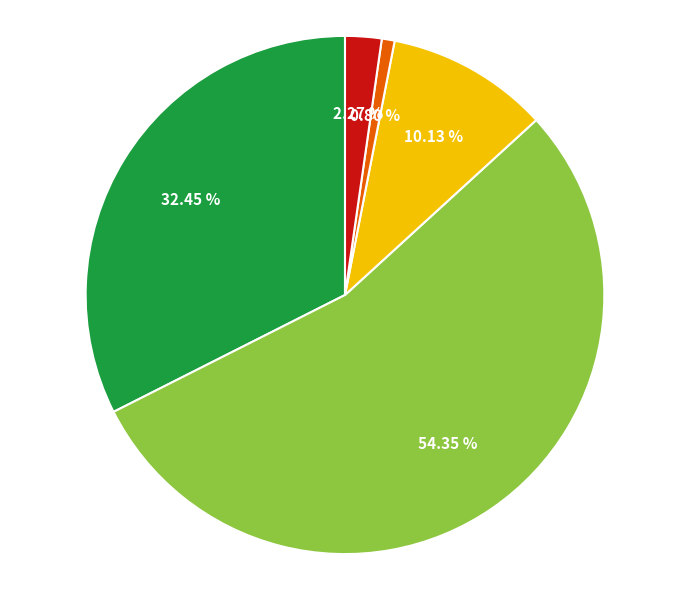

Does any single category account for the majority?

Yes